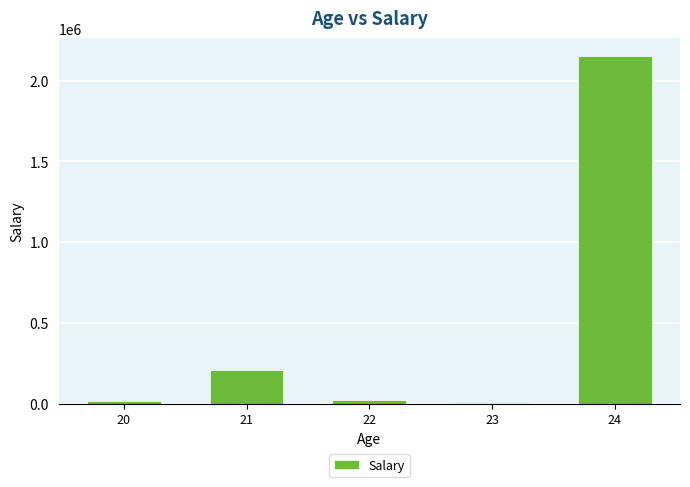

What is the approximate value at 23, to the nearest 50?

2300